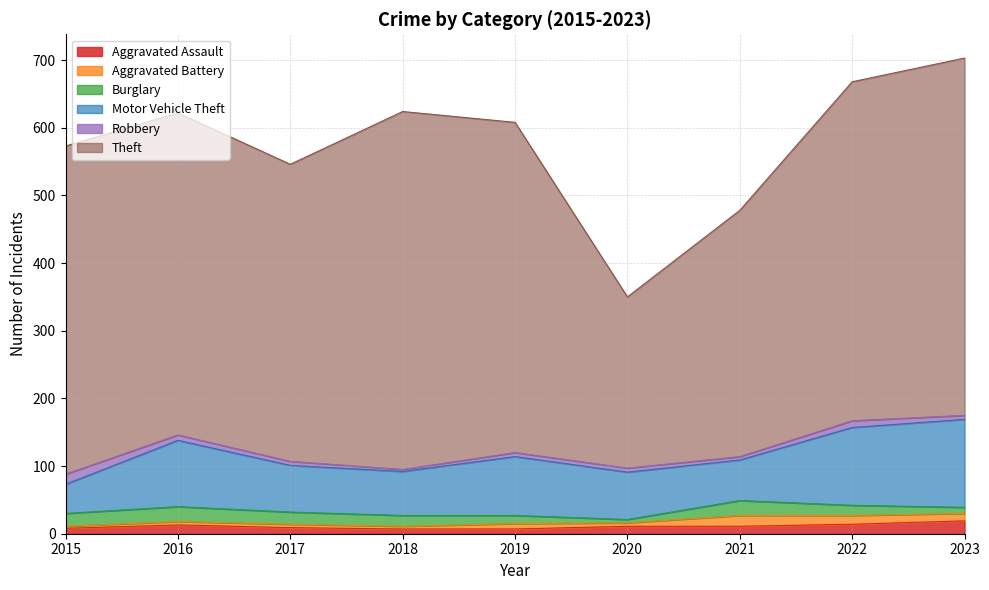

What is the sum of all Robbery values?

65